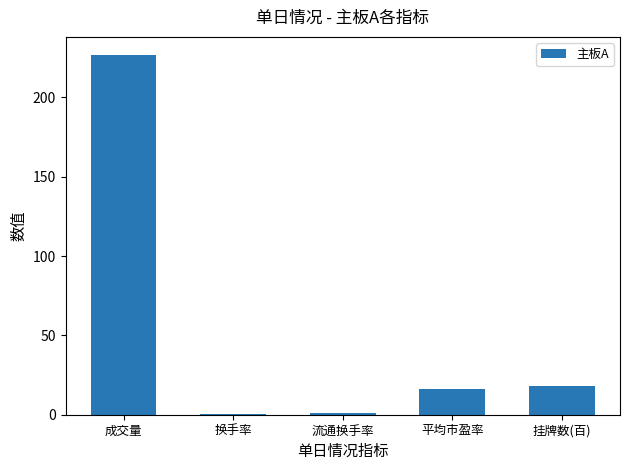

How many data points does each series have?

5